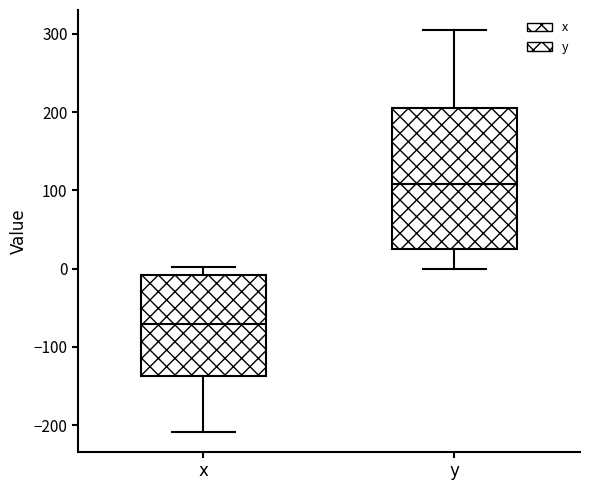

Which box's median line is the highest?

y